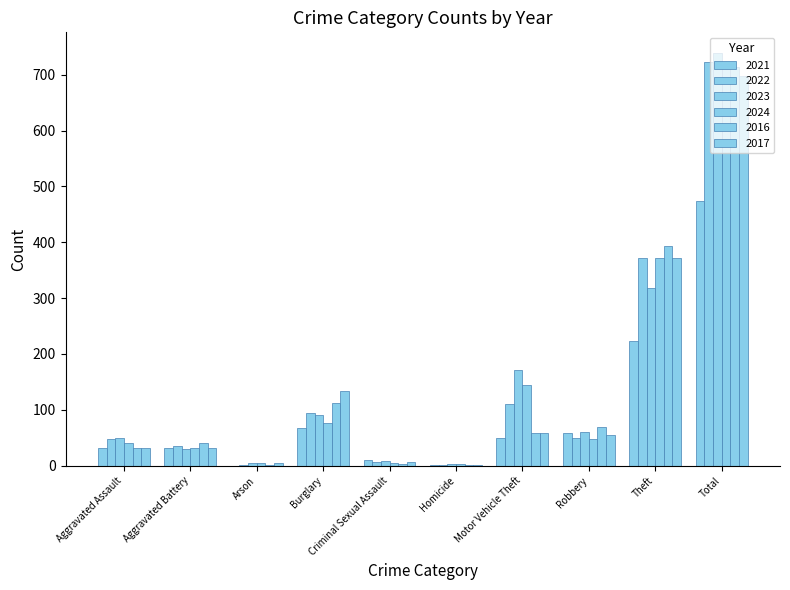

At which category is the sum across all series the highest?

Total